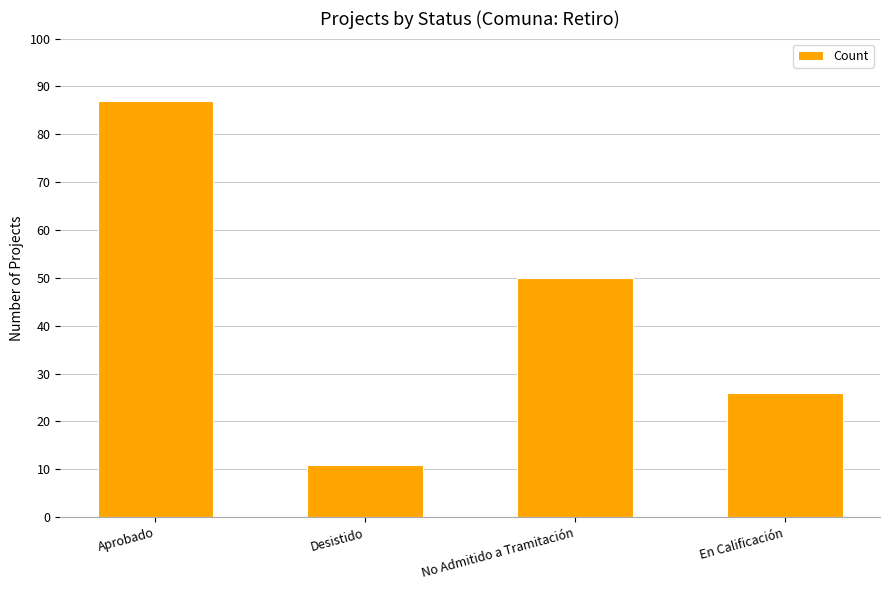

How many categories are shown in the chart?

4